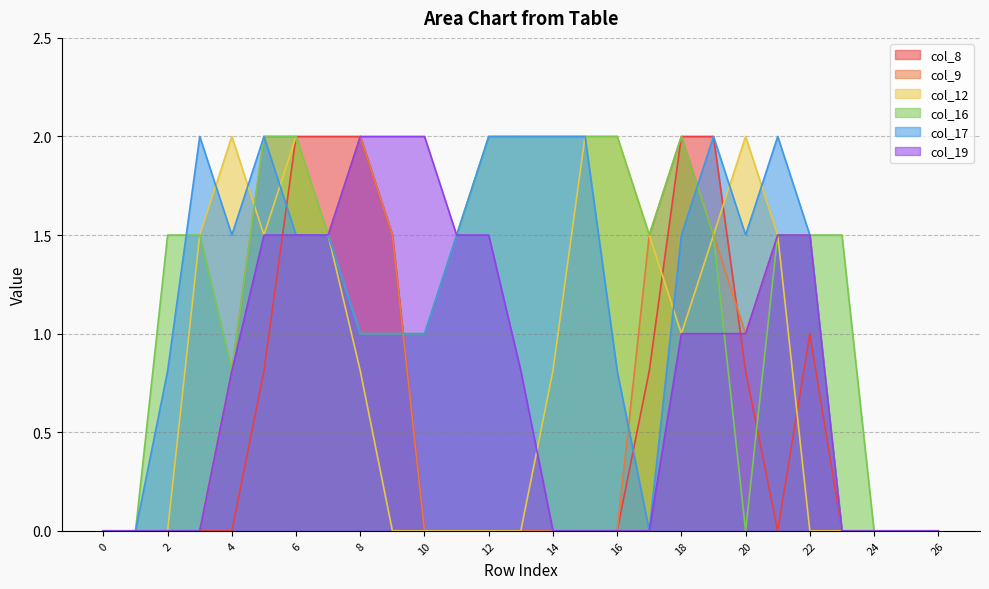

Reading left to right, transcribe all the data shown in this chart.

col_8: 0.0	0.0	0.0	0.0	0.0	0.8	2.0	2.0	2.0	1.5	0.0	0.0	0.0	0.0	0.0	0.0	0.0	0.8	2.0	2.0	0.8	0.0	1.0	0.0	0.0	0.0	0.0
col_9: 0.0	0.0	0.0	0.0	0.8	2.0	2.0	1.5	2.0	1.5	0.0	0.0	0.0	0.0	0.0	0.0	0.0	1.5	2.0	1.5	1.0	1.5	1.5	0.0	0.0	0.0	0.0
col_12: 0.0	0.0	0.0	1.5	2.0	1.5	2.0	1.5	0.8	0.0	0.0	0.0	0.0	0.0	0.8	2.0	2.0	1.5	1.0	1.5	2.0	1.5	0.0	0.0	0.0	0.0	0.0
col_16: 0.0	0.0	1.5	1.5	0.8	2.0	2.0	1.5	1.0	1.0	1.0	1.5	2.0	2.0	2.0	2.0	2.0	1.5	2.0	1.5	0.0	1.5	1.5	1.5	0.0	0.0	0.0
col_17: 0.0	0.0	0.8	2.0	1.5	2.0	1.5	1.5	1.0	1.0	1.0	1.5	2.0	2.0	2.0	2.0	0.8	0.0	1.5	2.0	1.5	2.0	1.5	0.0	0.0	0.0	0.0
col_19: 0.0	0.0	0.0	0.0	0.8	1.5	1.5	1.5	2.0	2.0	2.0	1.5	1.5	0.8	0.0	0.0	0.0	0.0	1.0	1.0	1.0	1.5	1.5	0.0	0.0	0.0	0.0